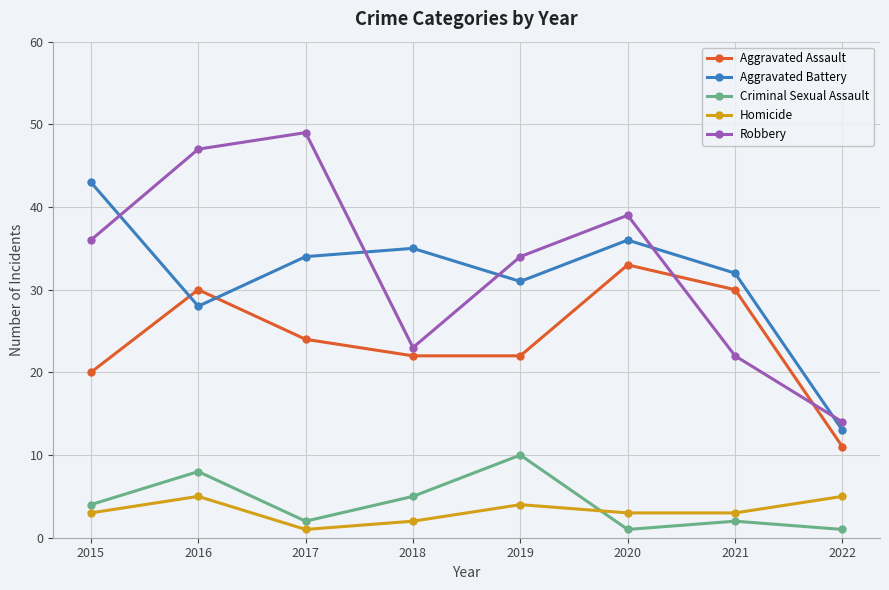

Where is Criminal Sexual Assault nearest to the value 5?

2018